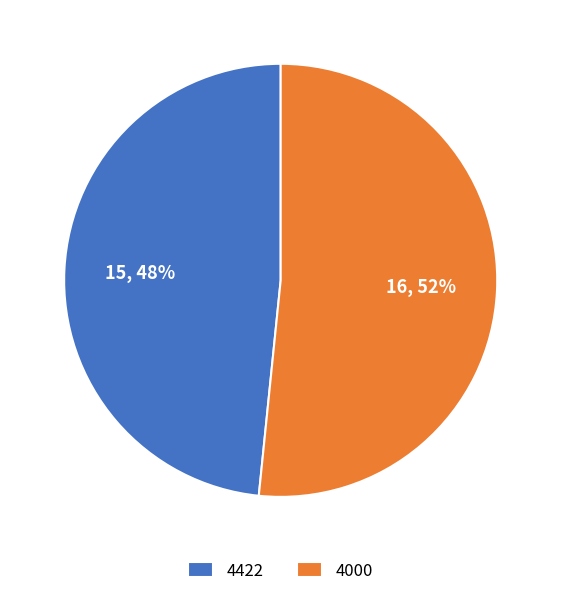

What is the largest slice in the pie chart?

4000